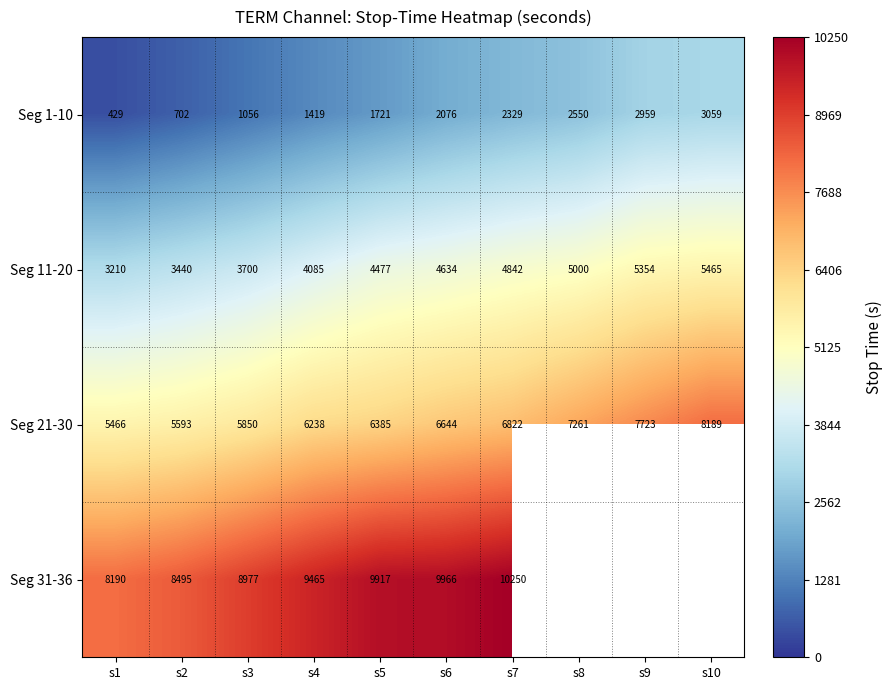

Is the value of Seg 1-10 at s7 greater than the value of Seg 31-36 at s2?

No